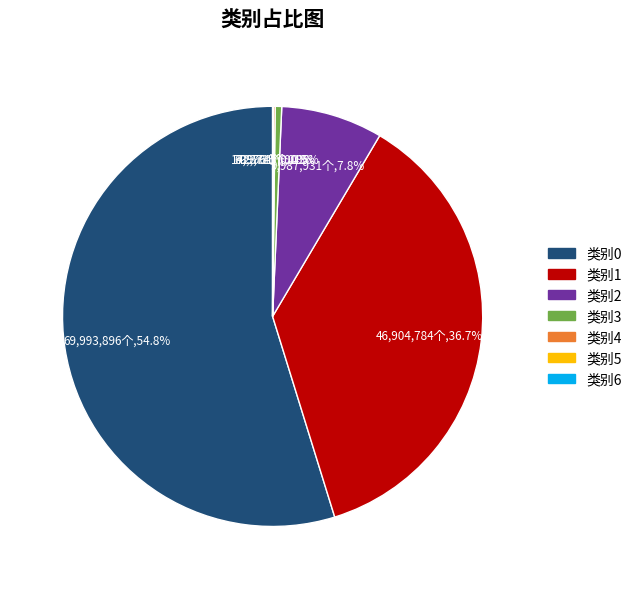

Is there any slice that represents more than half of the pie?

Yes